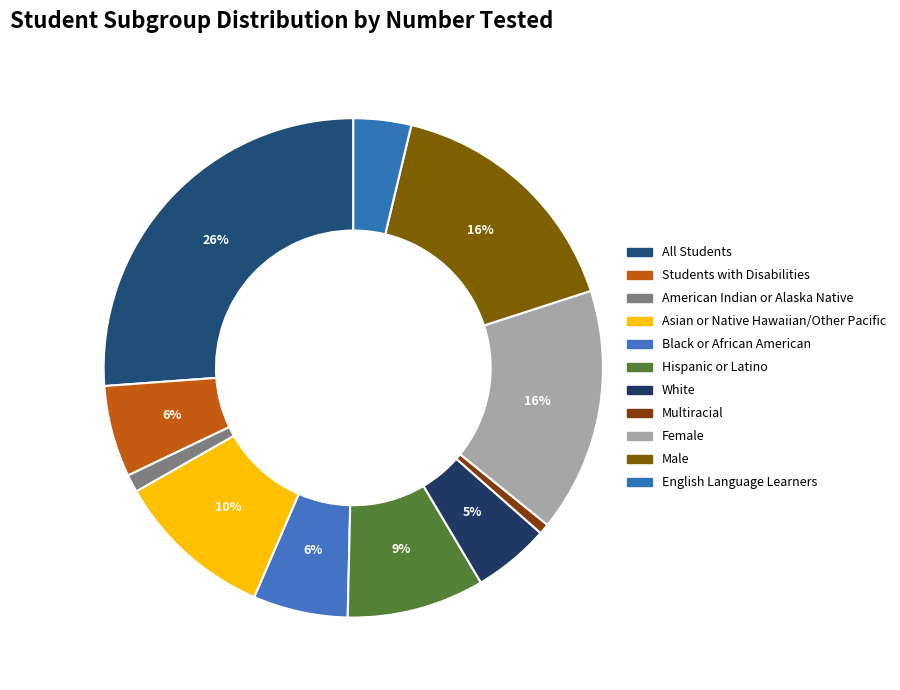

Which slice is the largest?

All Students